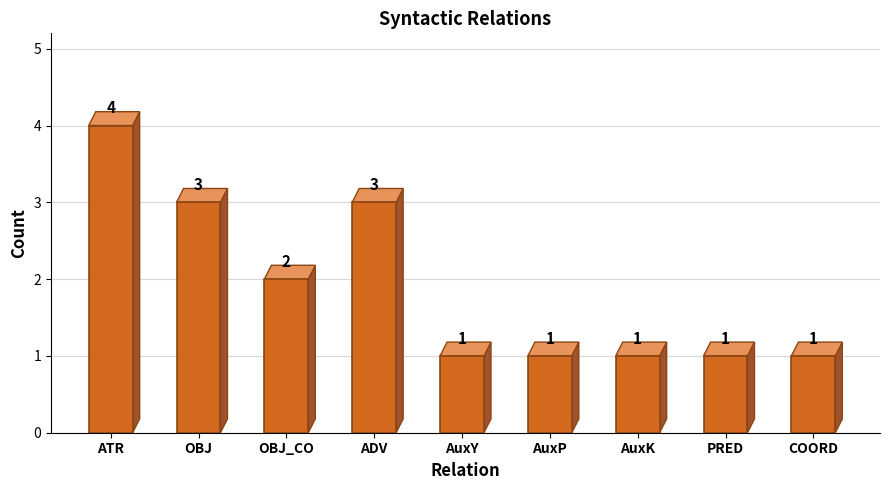

What position from the left is AuxY?

5